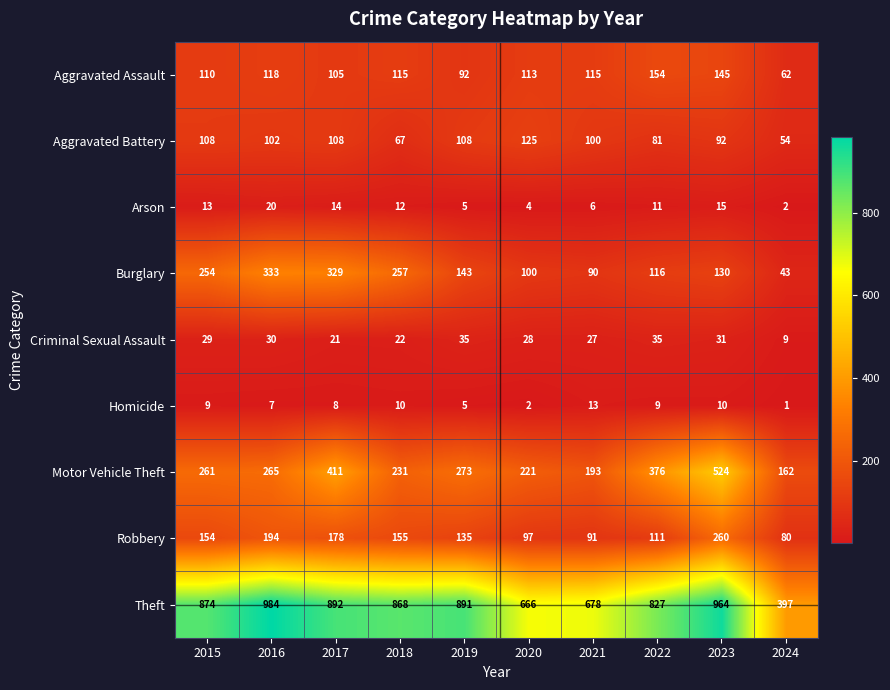

Which series changed the most between 2020 and 2022?

Theft